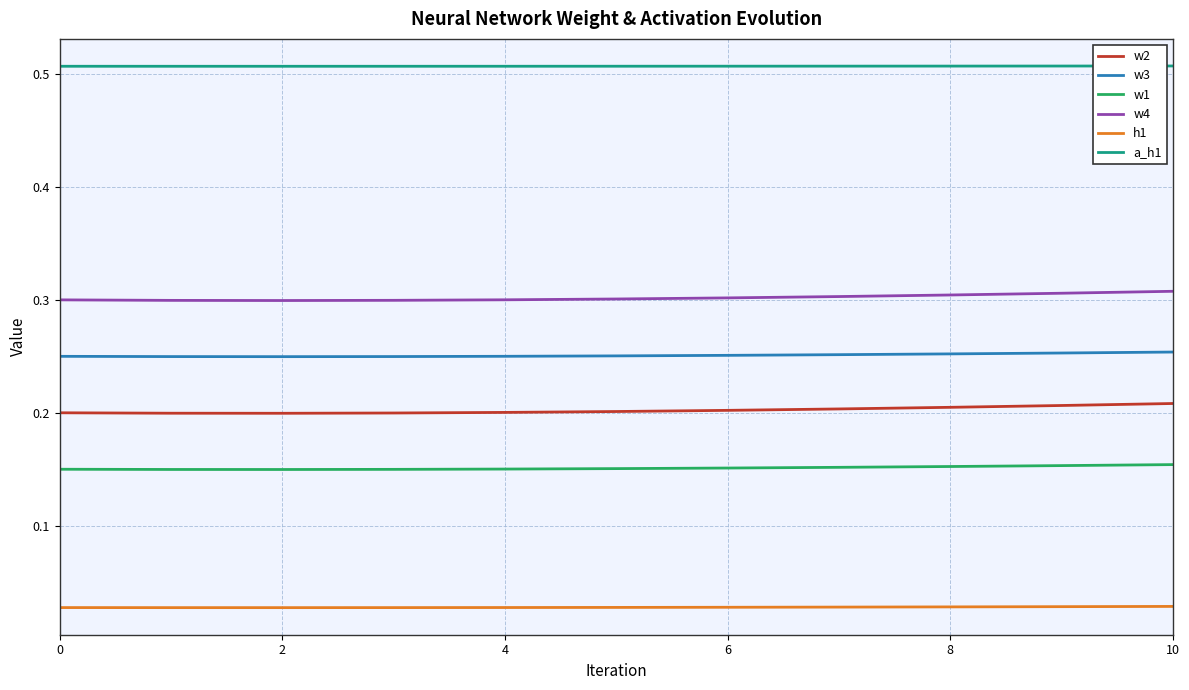

Rank the series by their maximum value, from highest to lowest.

a_h1, w4, w3, w2, w1, h1